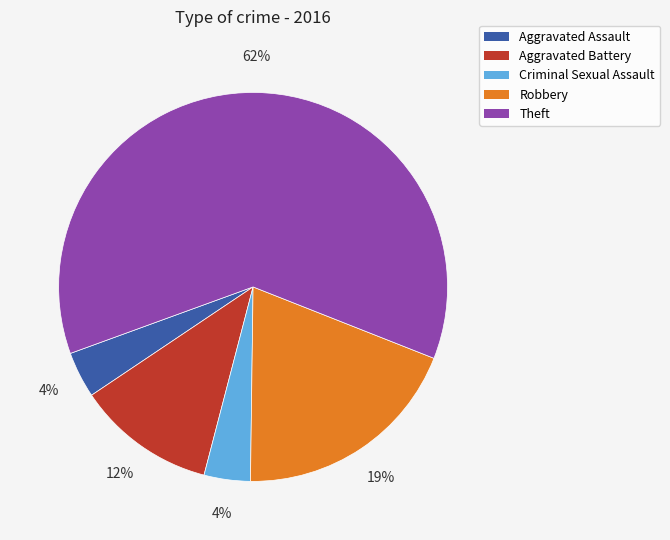

Between Criminal Sexual Assault and Robbery, which is larger?

Robbery